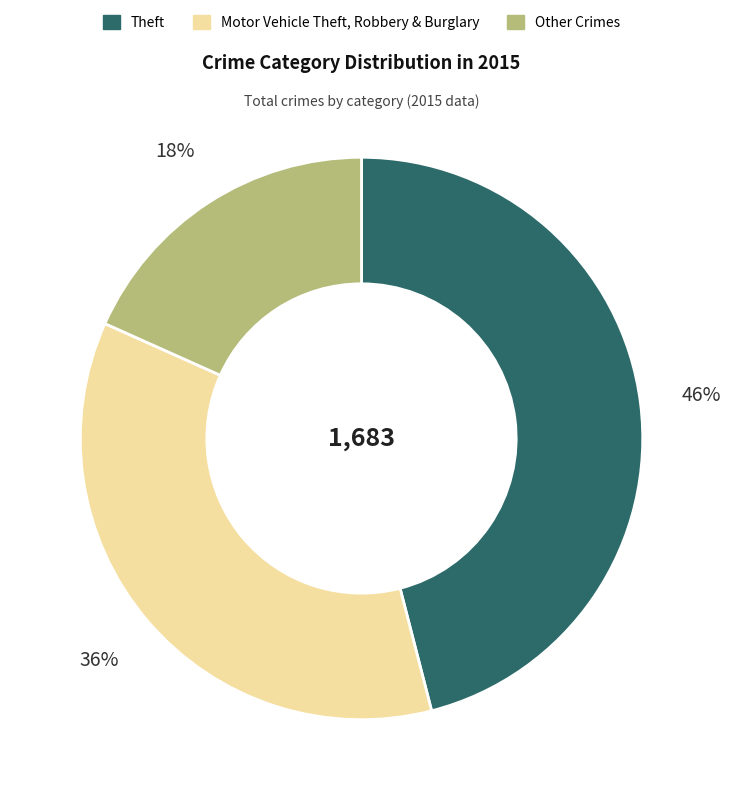

Is there any slice that represents more than half of the pie?

No